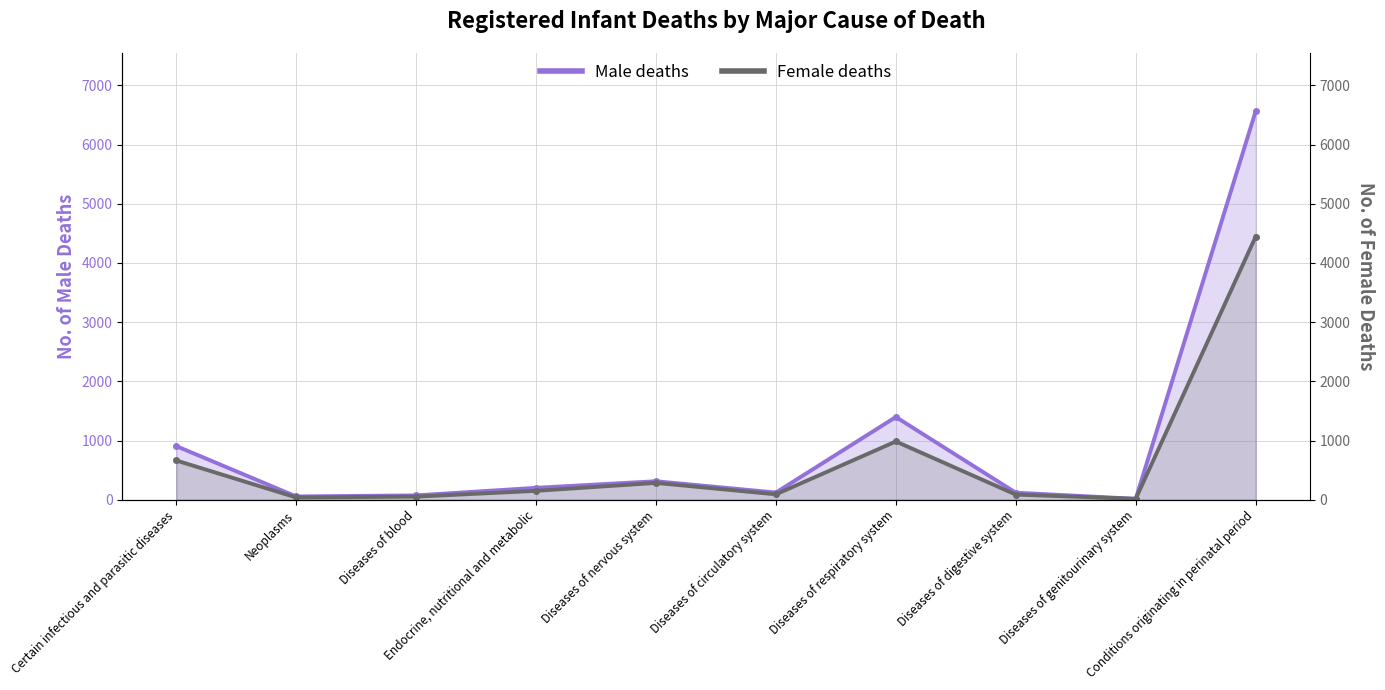

What position from the left is Diseases of circulatory system?

6